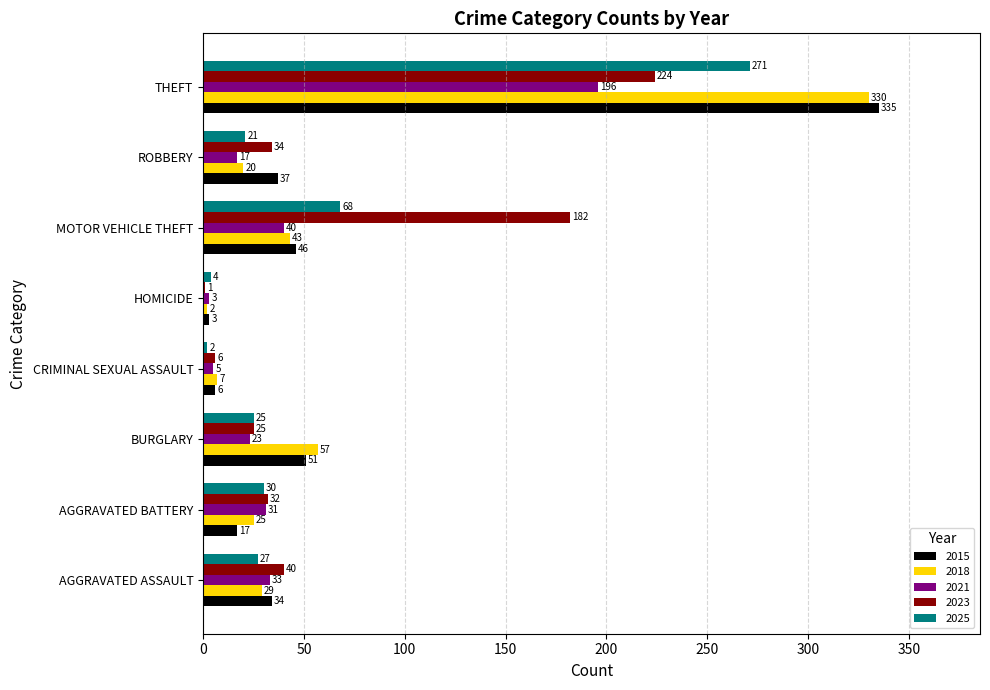

Which series changed the most between AGGRAVATED BATTERY and THEFT?

2015